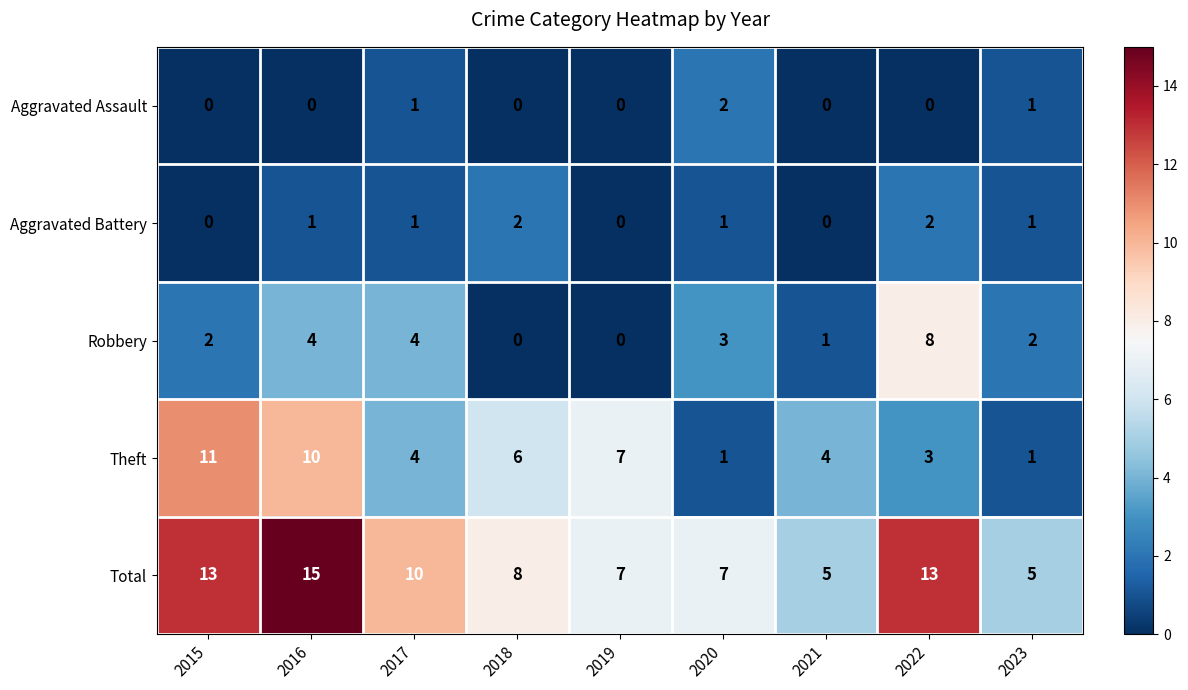

True or false: Aggravated Assault has a value of 1 at 2023.

True